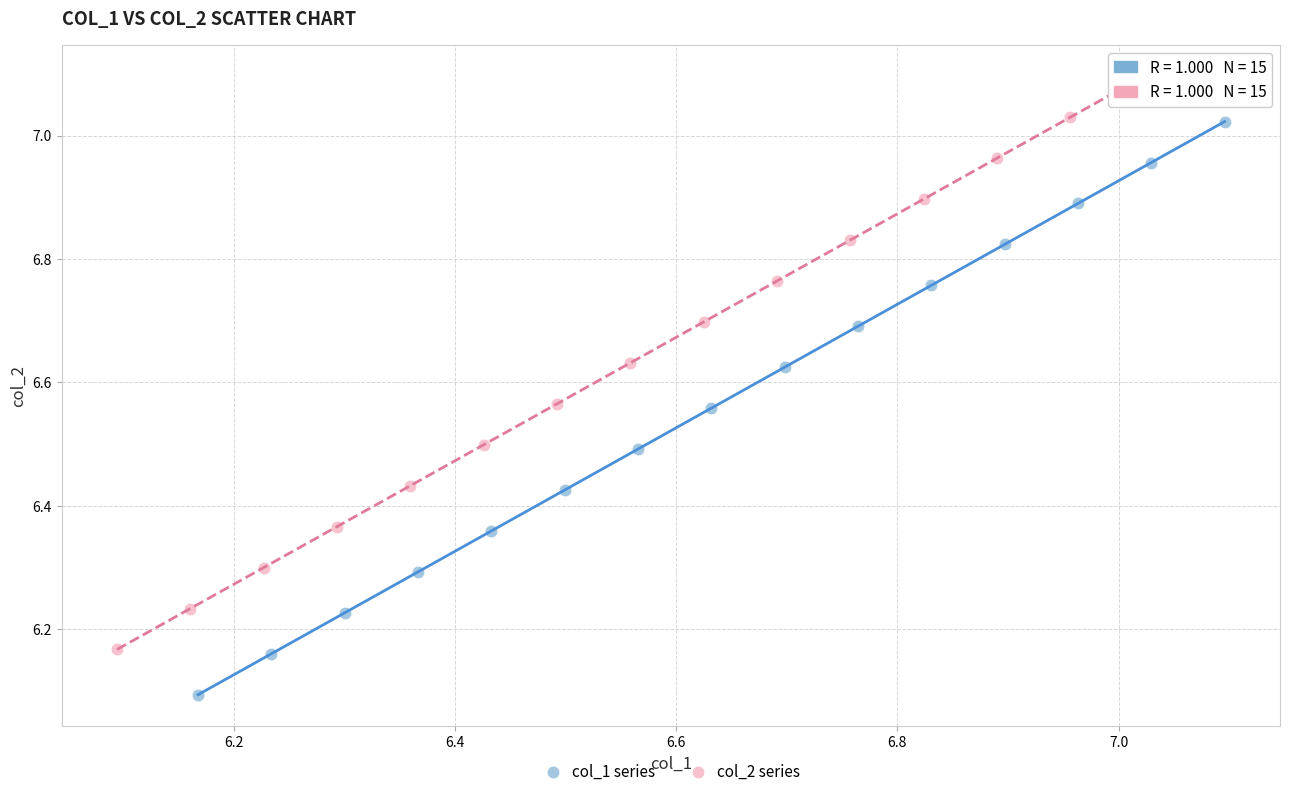

Which series reaches the maximum Y coordinate?

col_2 series